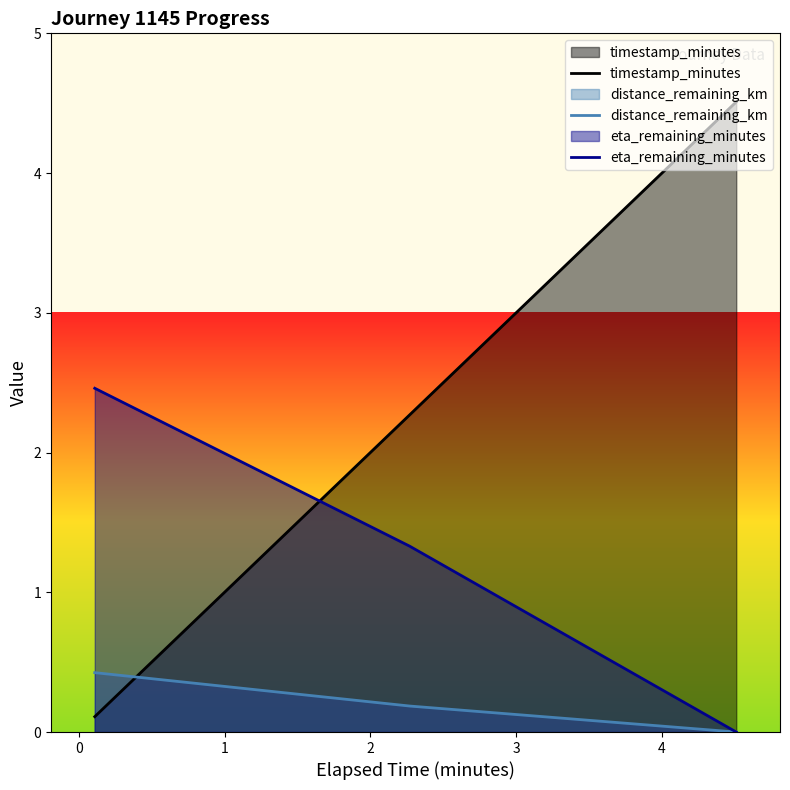

What is the value of the timestamp_minutes point at the 1st from the left?

0.1